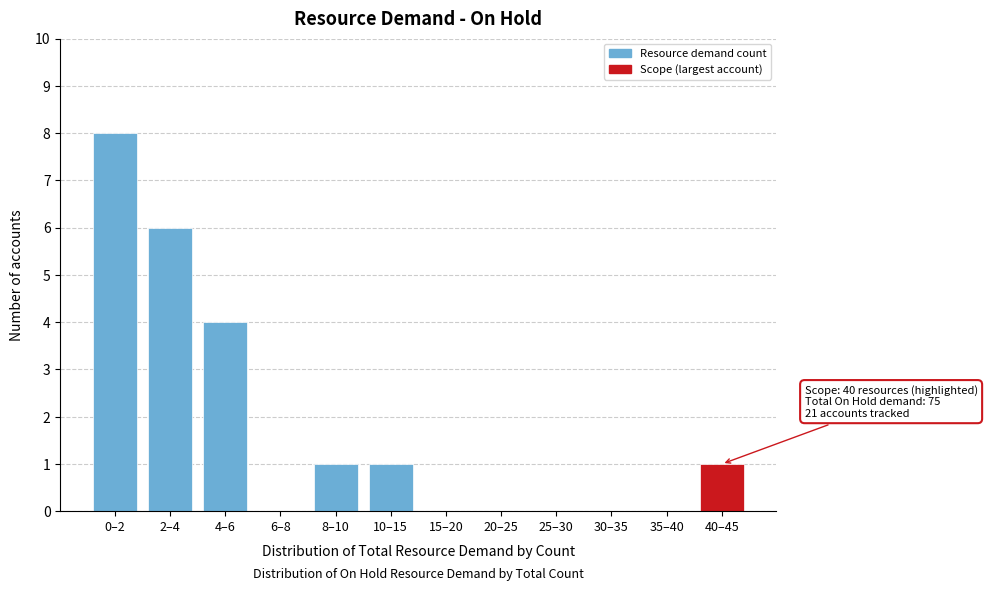

Reading left to right, extract all data points from this chart.

0–2=8	2–4=6	4–6=4	6–8=0	8–10=1	10–15=1	15–20=0	20–25=0	25–30=0	30–35=0	35–40=0	40–45=1